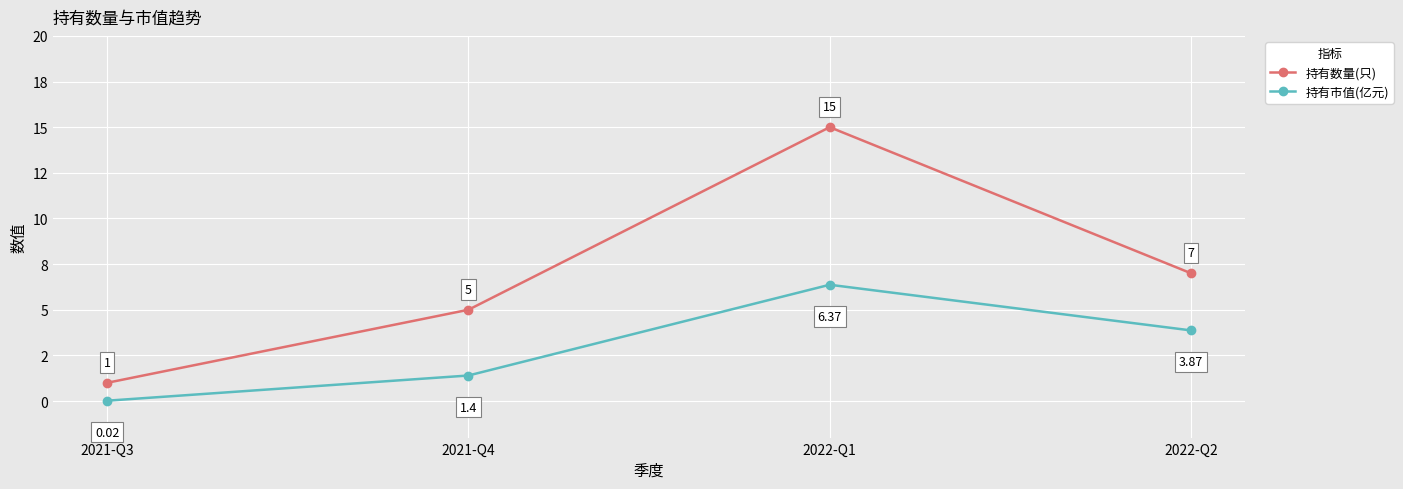

What are all the series names shown in the legend?

持有数量(只), 持有市值(亿元)